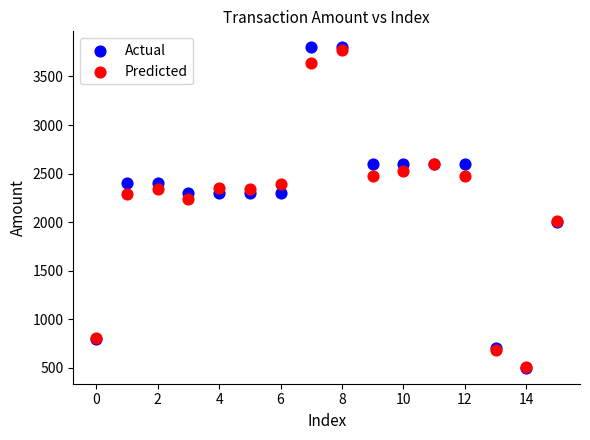

Across all series, what Y value is closest to 2150?

2236.3